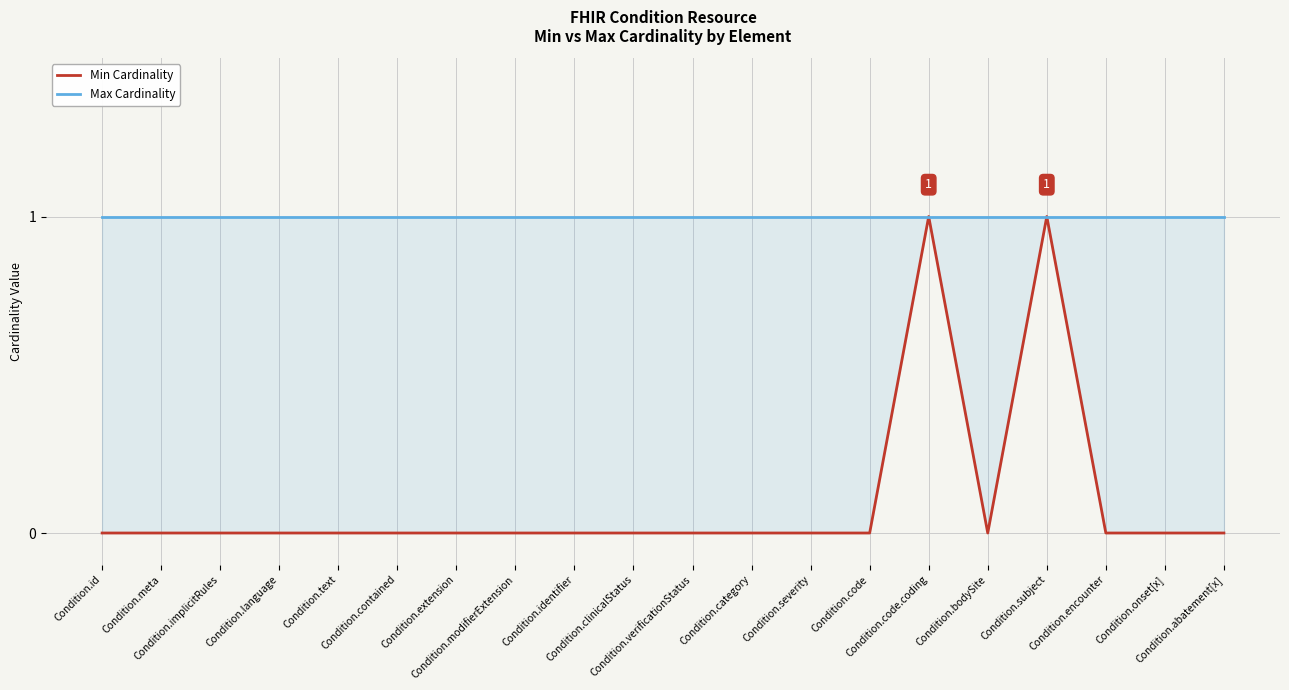

What is the label of the 8th point from the left?

Condition.modifierExtension